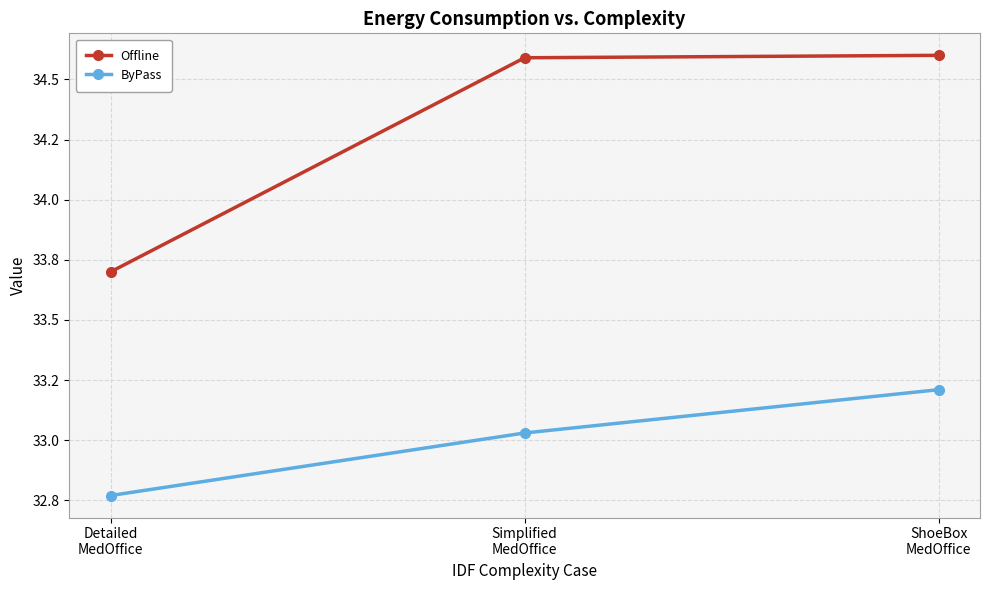

What are all the series names shown in the legend?

Offline, ByPass